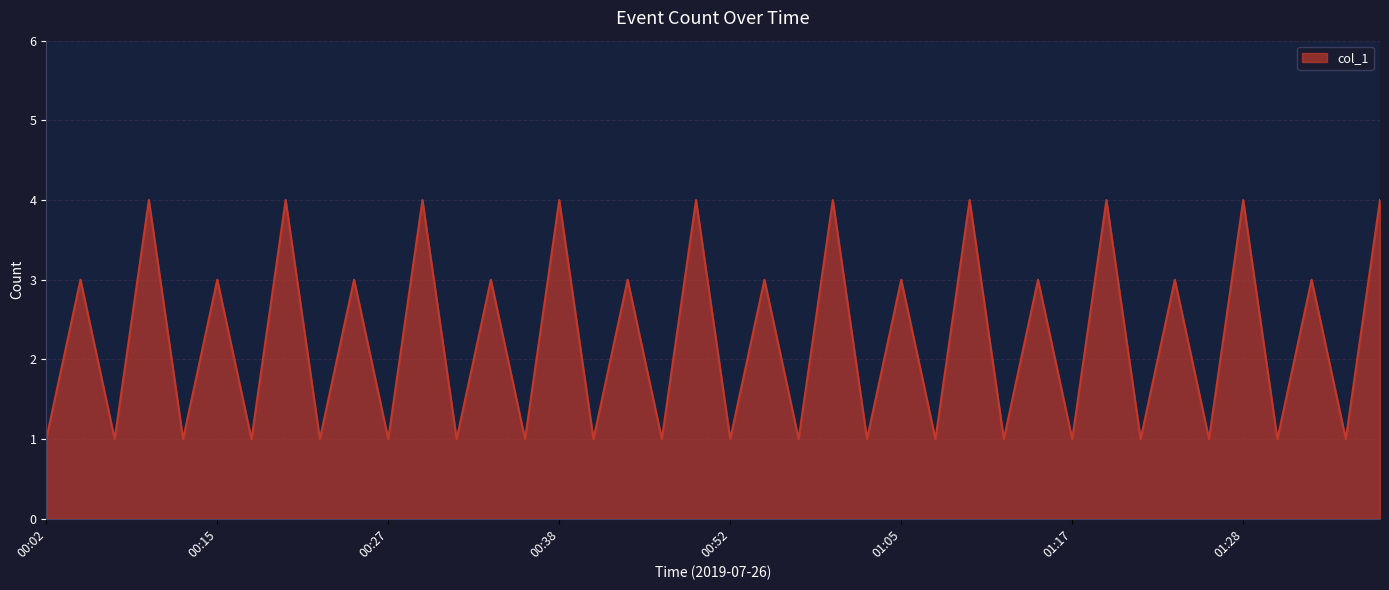

Does the chart have visible grid lines?

Yes